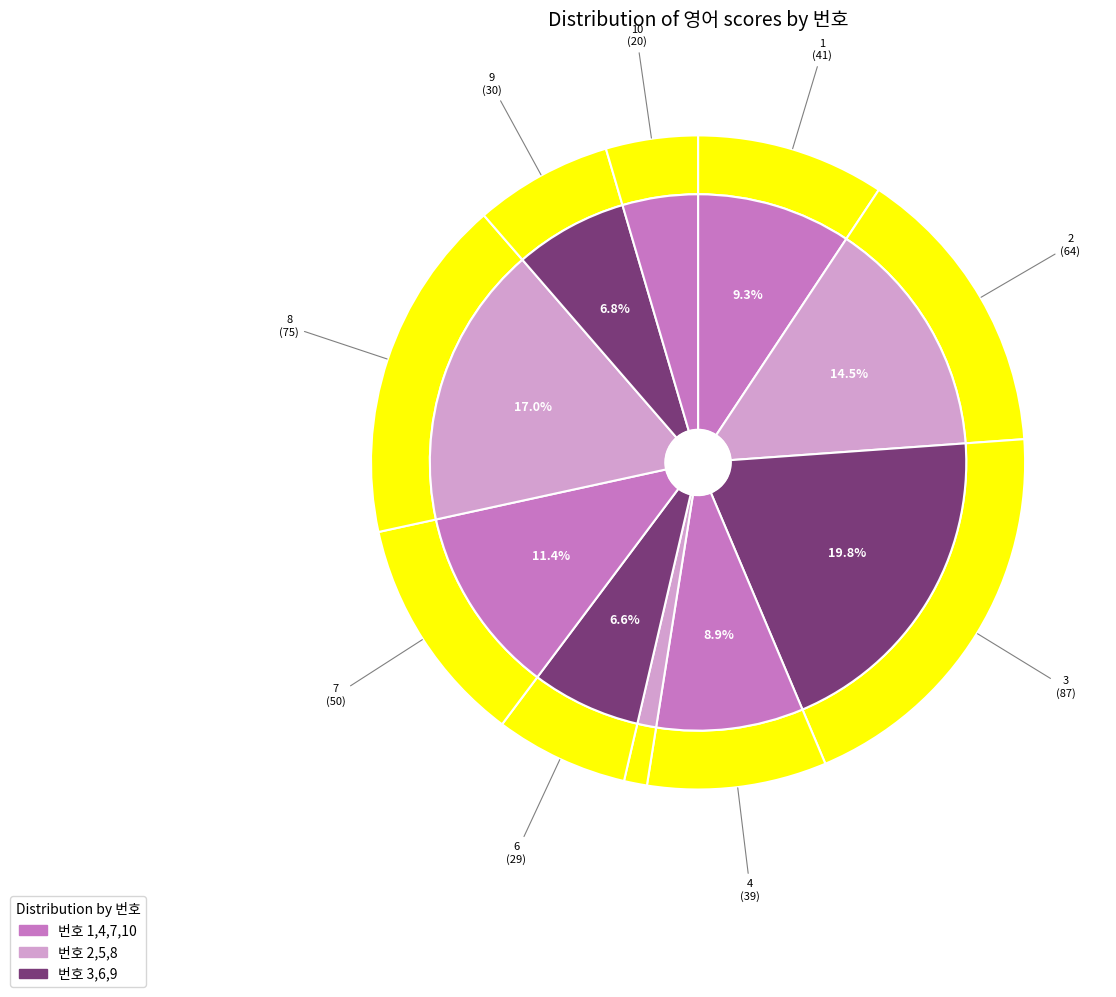

Is there any slice that represents more than half of the pie?

No